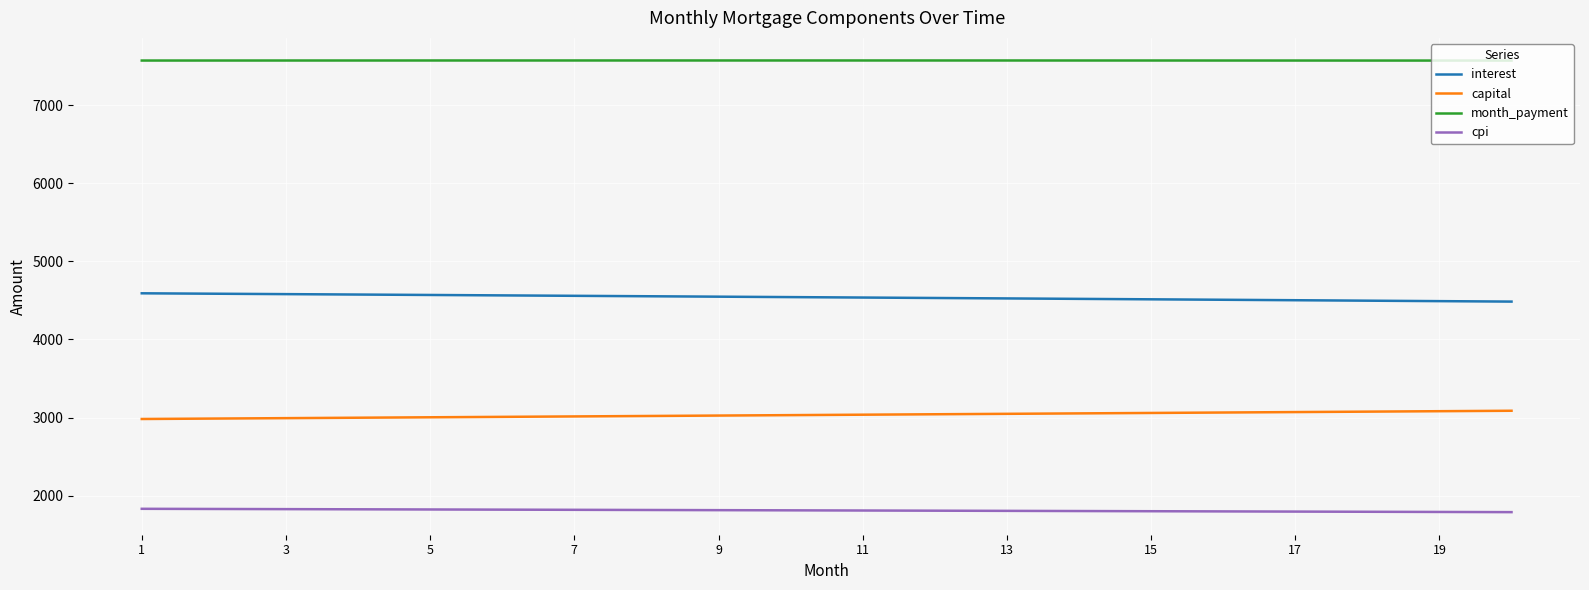

Does the chart display data point markers on the line(s)?

No